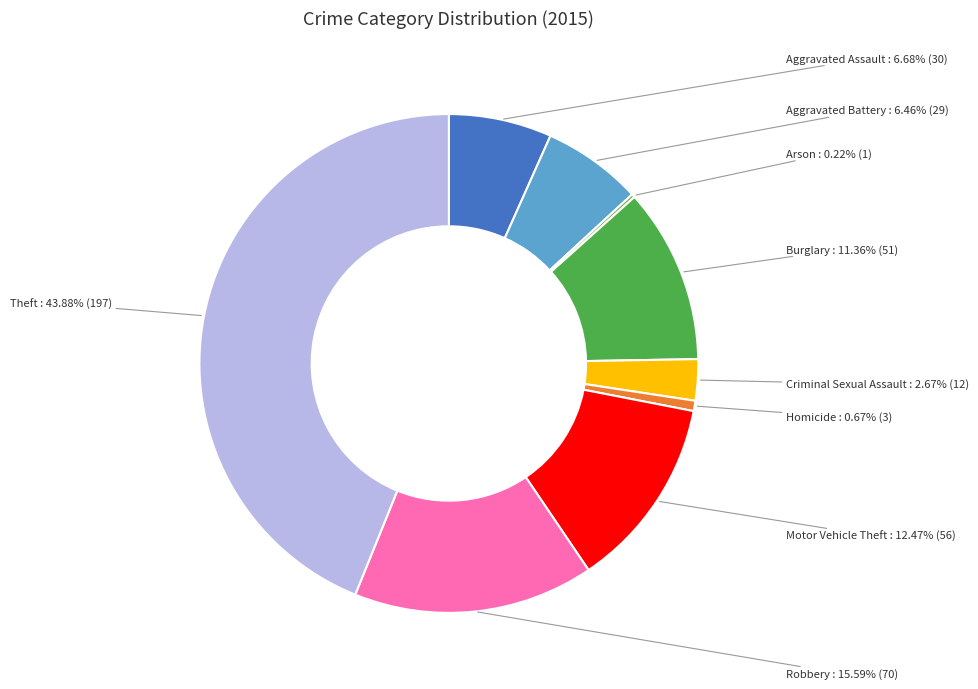

Which category has the biggest portion of the pie?

Theft